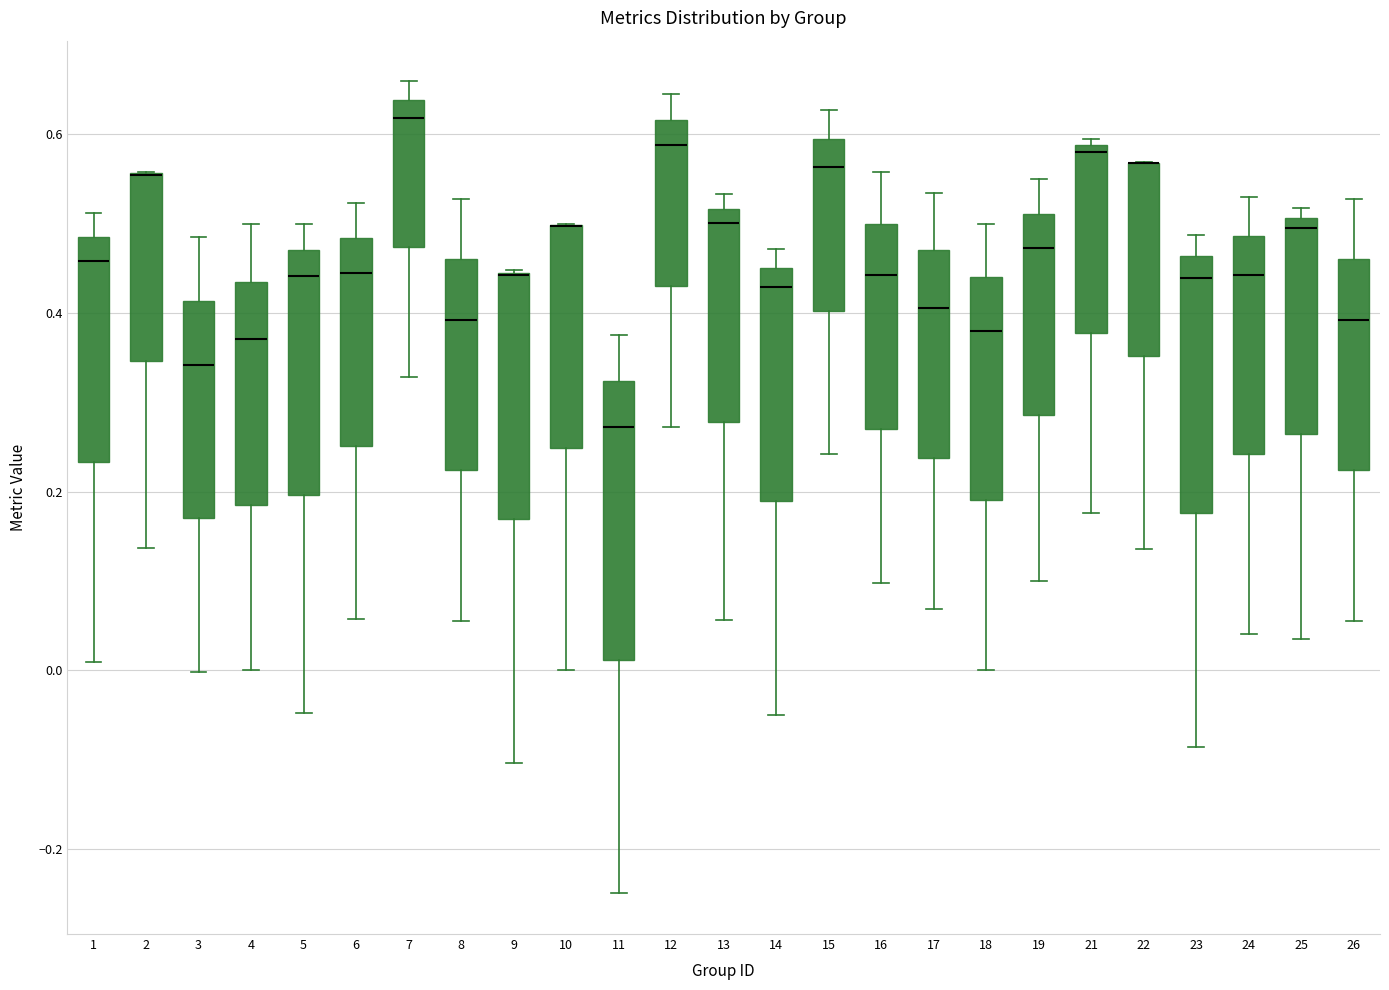

Reading left to right, transcribe this box plot: for each box, give where its median line is, the range the box spans, and where its two whiskers end, as read against the y-axis. The values are not printed on the chart, so give them approximately, as read against the axis.

1: median 0.46, box 0.24 to 0.48, whiskers 0.00 to 0.52
2: median 0.56 (drawn on the box's upper edge), box 0.34 to 0.56, whiskers 0.14 to 0.56
3: median 0.34, box 0.16 to 0.42, whiskers 0.00 to 0.48
4: median 0.38, box 0.18 to 0.44, whiskers 0.00 to 0.50
5: median 0.44, box 0.20 to 0.48, whiskers -0.04 to 0.50
6: median 0.44, box 0.26 to 0.48, whiskers 0.06 to 0.52
7: median 0.62, box 0.48 to 0.64, whiskers 0.32 to 0.66
8: median 0.40, box 0.22 to 0.46, whiskers 0.06 to 0.52
9: median 0.44 (drawn on the box's upper edge), box 0.16 to 0.44, whiskers -0.10 to 0.44
10: median 0.50 (drawn on the box's upper edge), box 0.24 to 0.50, whiskers 0.00 to 0.50
11: median 0.28, box 0.02 to 0.32, whiskers -0.24 to 0.38
12: median 0.58, box 0.44 to 0.62, whiskers 0.28 to 0.64
13: median 0.50, box 0.28 to 0.52, whiskers 0.06 to 0.54
14: median 0.42, box 0.18 to 0.46, whiskers -0.04 to 0.48
15: median 0.56, box 0.40 to 0.60, whiskers 0.24 to 0.62
16: median 0.44, box 0.26 to 0.50, whiskers 0.10 to 0.56
17: median 0.40, box 0.24 to 0.48, whiskers 0.06 to 0.54
18: median 0.38, box 0.20 to 0.44, whiskers 0.00 to 0.50
19: median 0.48, box 0.28 to 0.52, whiskers 0.10 to 0.56
21: median 0.58 (just below the box's upper edge), box 0.38 to 0.58, whiskers 0.18 to 0.60
22: median 0.56 (drawn on the box's upper edge), box 0.36 to 0.56, whiskers 0.14 to 0.56
23: median 0.44, box 0.18 to 0.46, whiskers -0.08 to 0.48
24: median 0.44, box 0.24 to 0.48, whiskers 0.04 to 0.54
25: median 0.50 (just below the box's upper edge), box 0.26 to 0.50, whiskers 0.04 to 0.52
26: median 0.40, box 0.22 to 0.46, whiskers 0.06 to 0.52